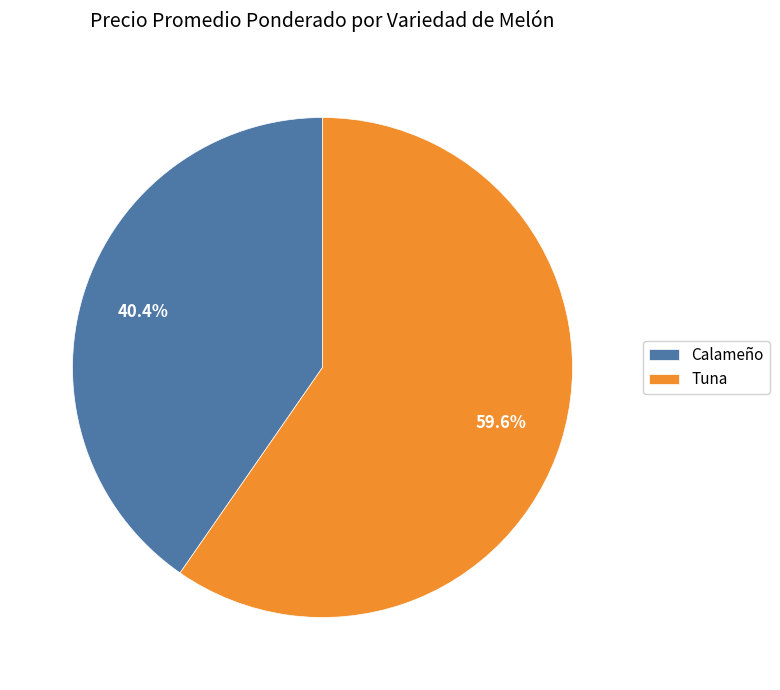

How many segments does this pie chart have?

2